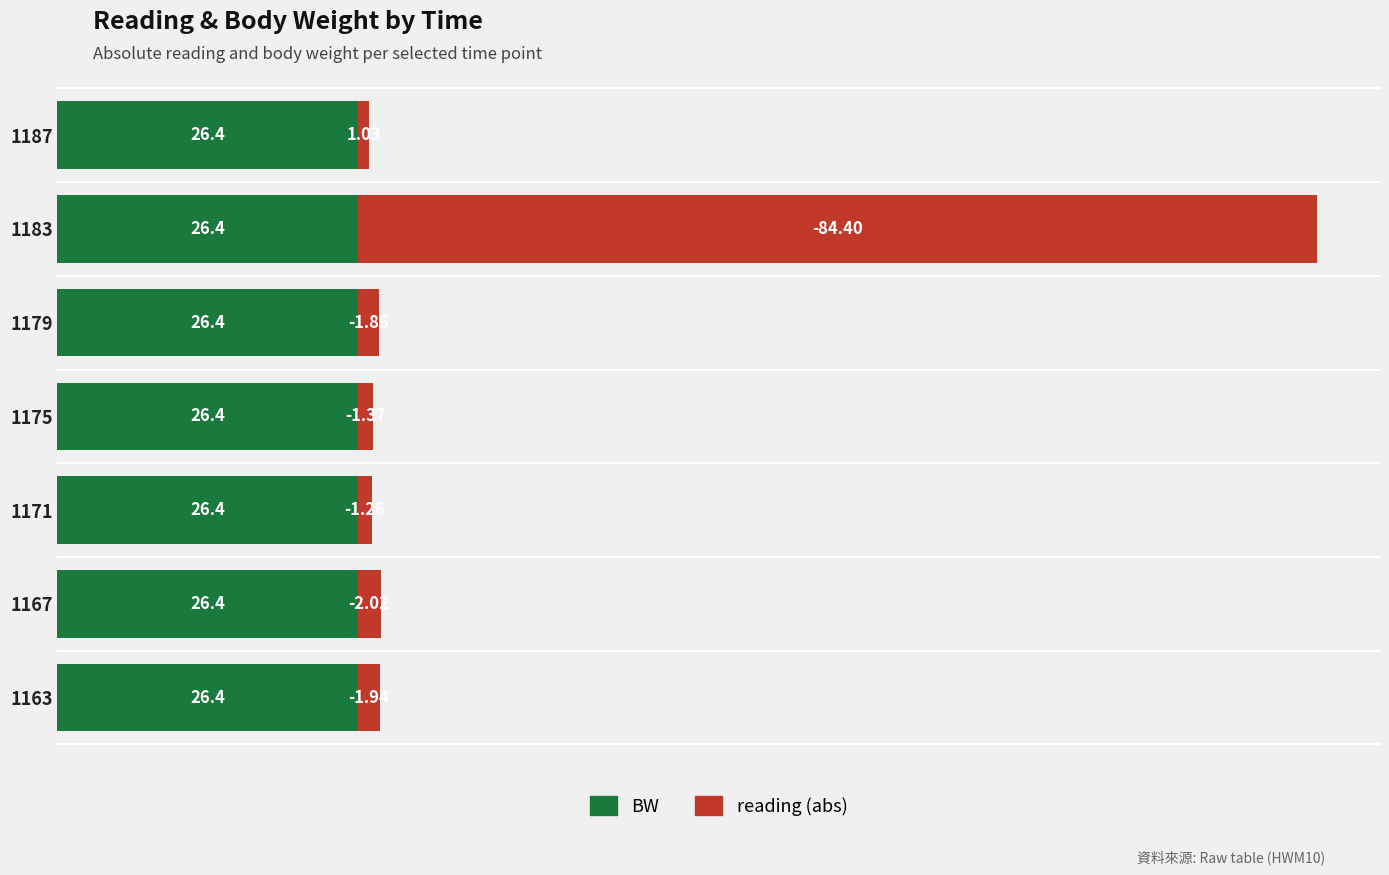

At which category is the sum across all series the highest?

1183